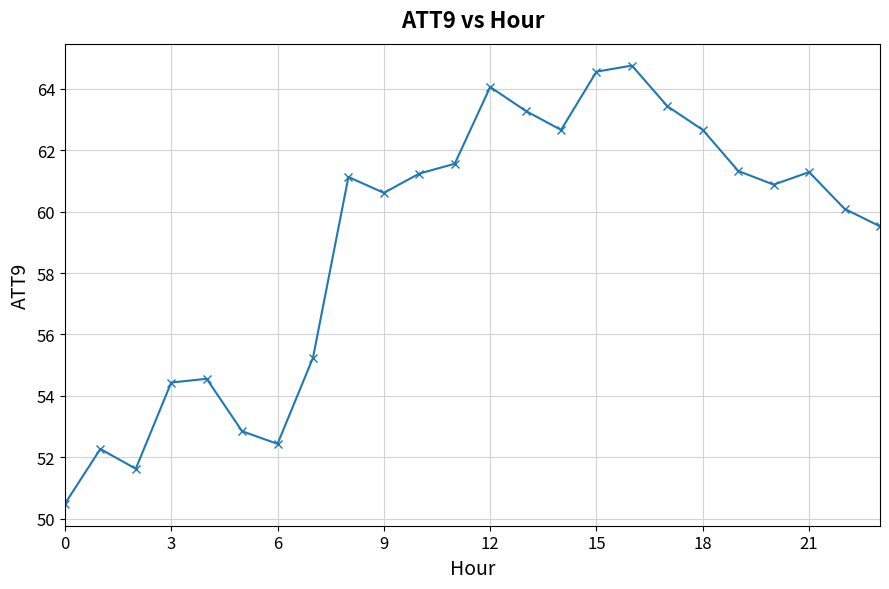

What is the value of the 17th point from the left?

64.8